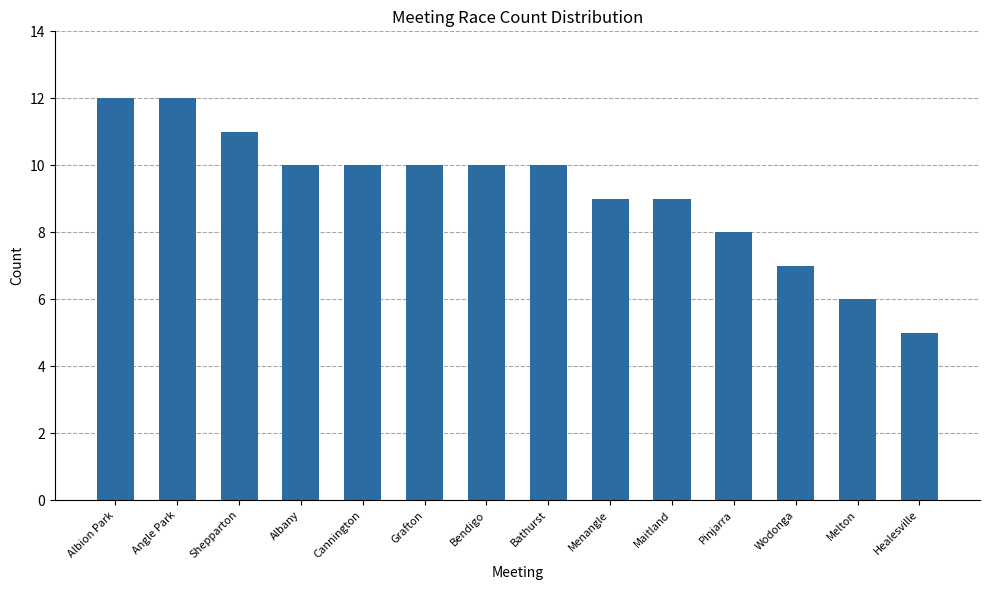

What is the approximate value at Melton?

6